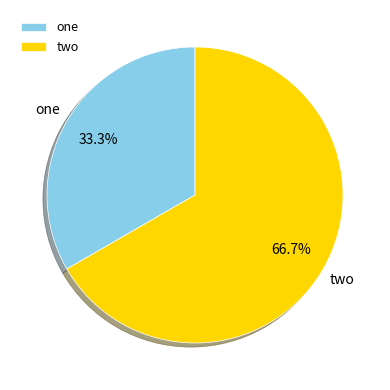

Rank the categories by value from highest to lowest.

two, one